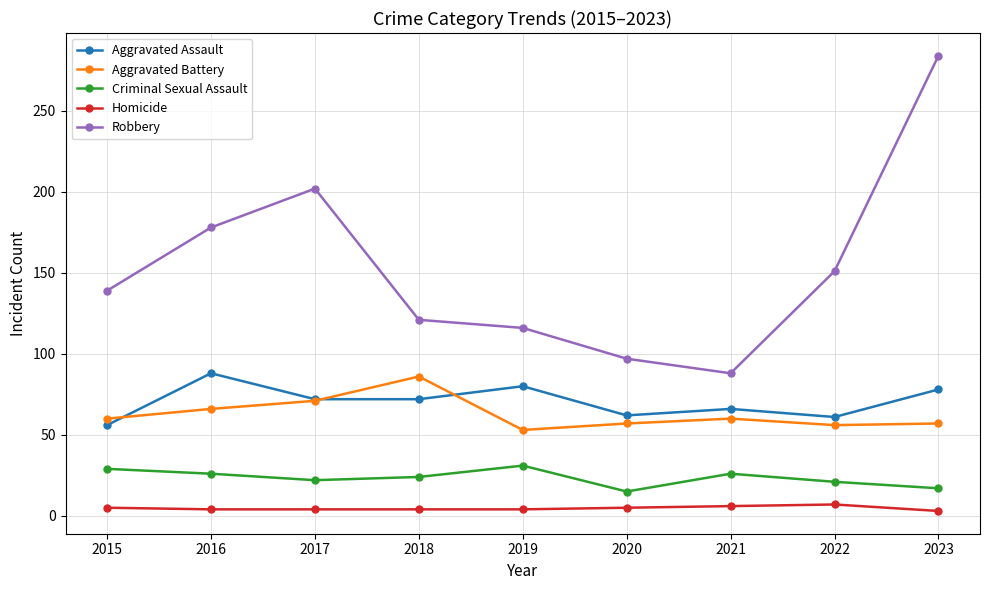

What is the difference between the maximum and minimum values in the Robbery series?

196